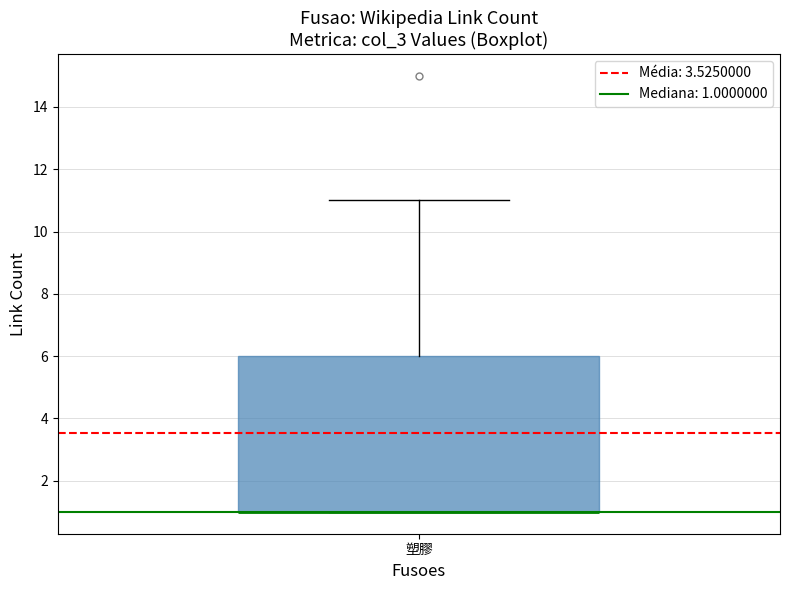

Read this box plot against the y-axis: the position of the median line, the range covered by the box, and the ends of both whiskers. The values are not printed on the chart, so give them approximately, as read against the axis.

median 1 (drawn on the box's lower edge), box 1 to 6, whiskers 1 to 11